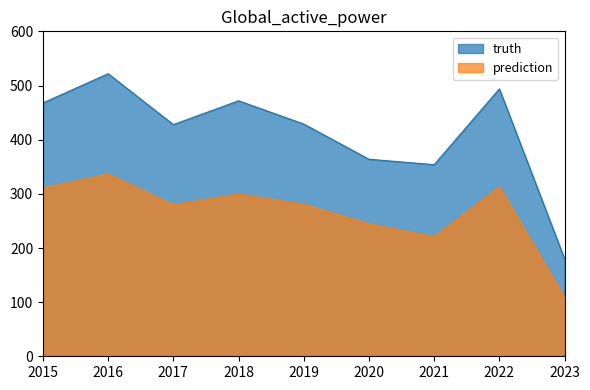

Reading left to right, what are all the values shown in this chart?

truth: 2015=468	2016=522	2017=428	2018=472	2019=429	2020=364	2021=354	2022=494	2023=180
prediction: 2015=311	2016=337	2017=280	2018=300	2019=281	2020=245	2021=221	2022=313	2023=109